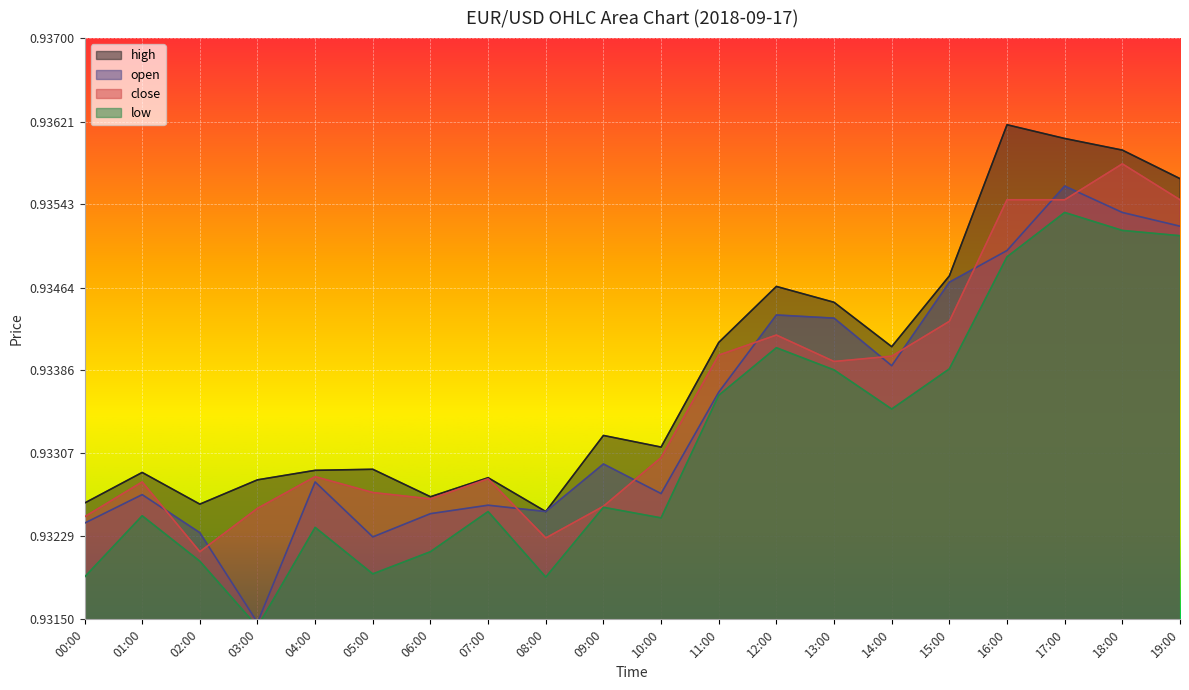

What position from the right is 05:00?

15